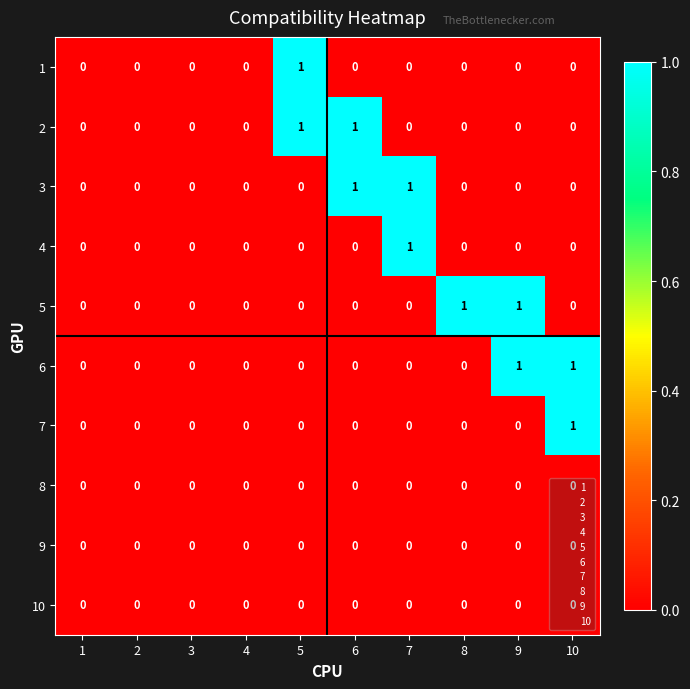

Count the 5 values in the range 0 to 1.

10